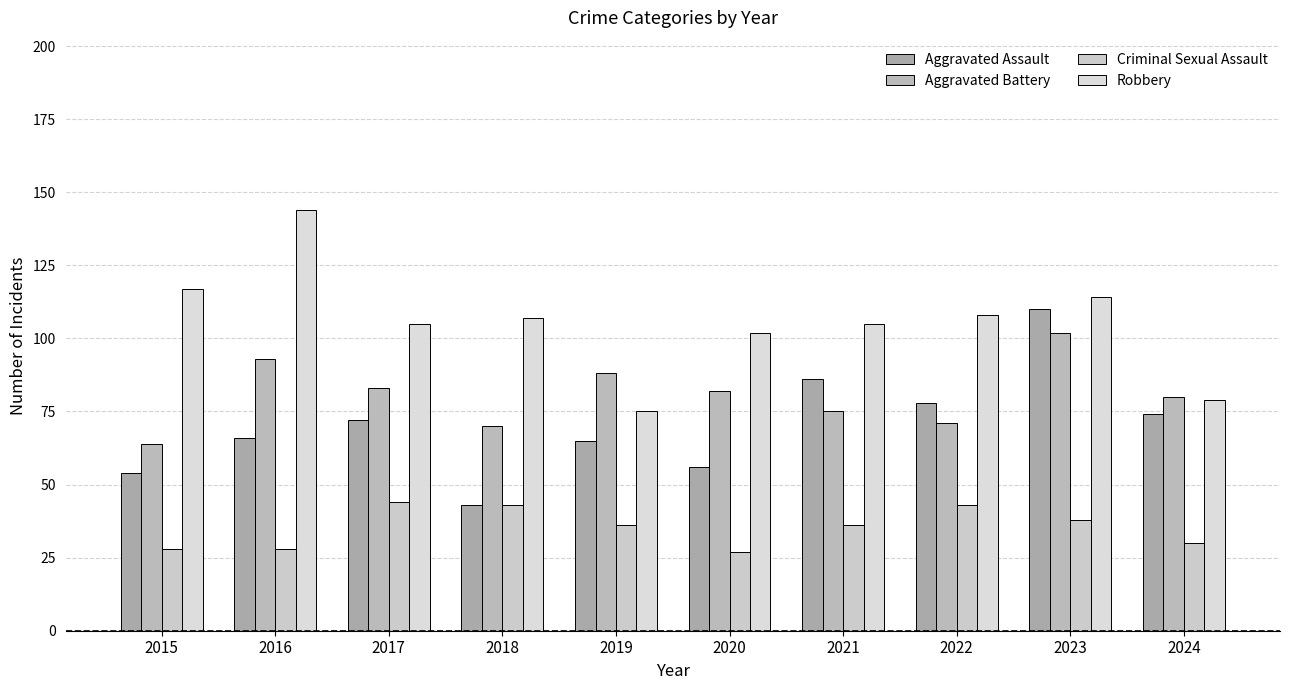

Reading left to right, list all the values displayed in this chart.

Aggravated Assault: 54	66	72	43	65	56	86	78	110	74
Aggravated Battery: 64	93	83	70	88	82	75	71	102	80
Criminal Sexual Assault: 28	28	44	43	36	27	36	43	38	30
Robbery: 117	144	105	107	75	102	105	108	114	79